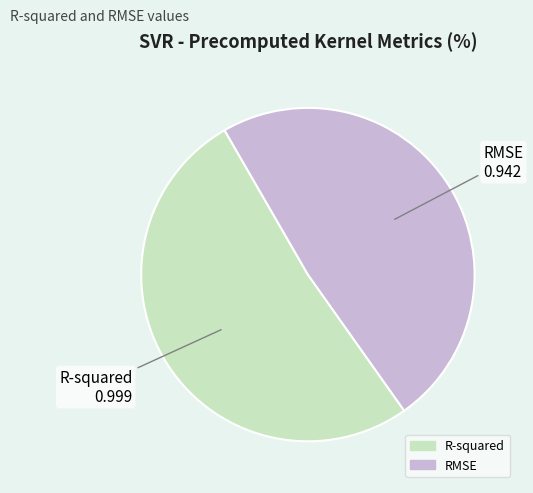

True or false: R-squared accounts for 42% of the total.

False